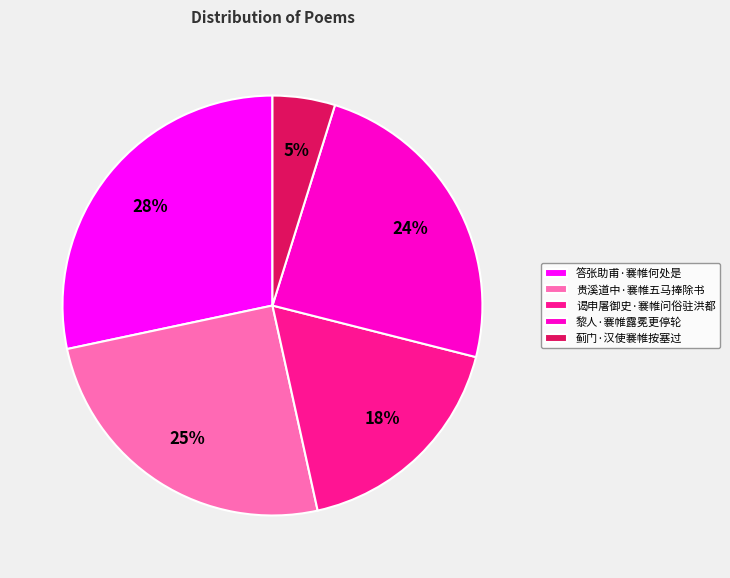

Between 谒申屠御史·褰帷问俗驻洪都 and 蓟门·汉使褰帷按塞过, which is larger?

谒申屠御史·褰帷问俗驻洪都